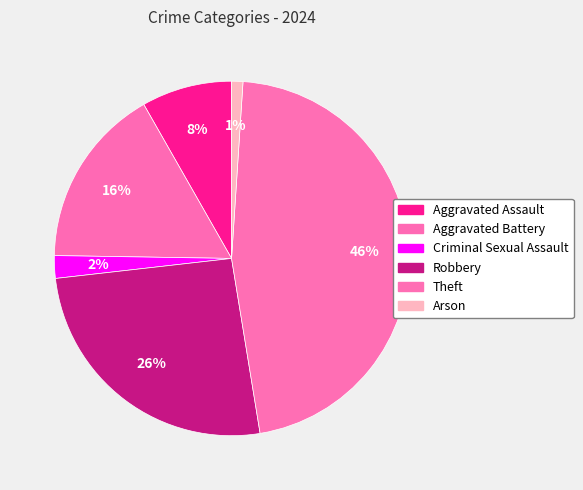

What is the ratio of the value at Arson to the value at Criminal Sexual Assault?

0.5